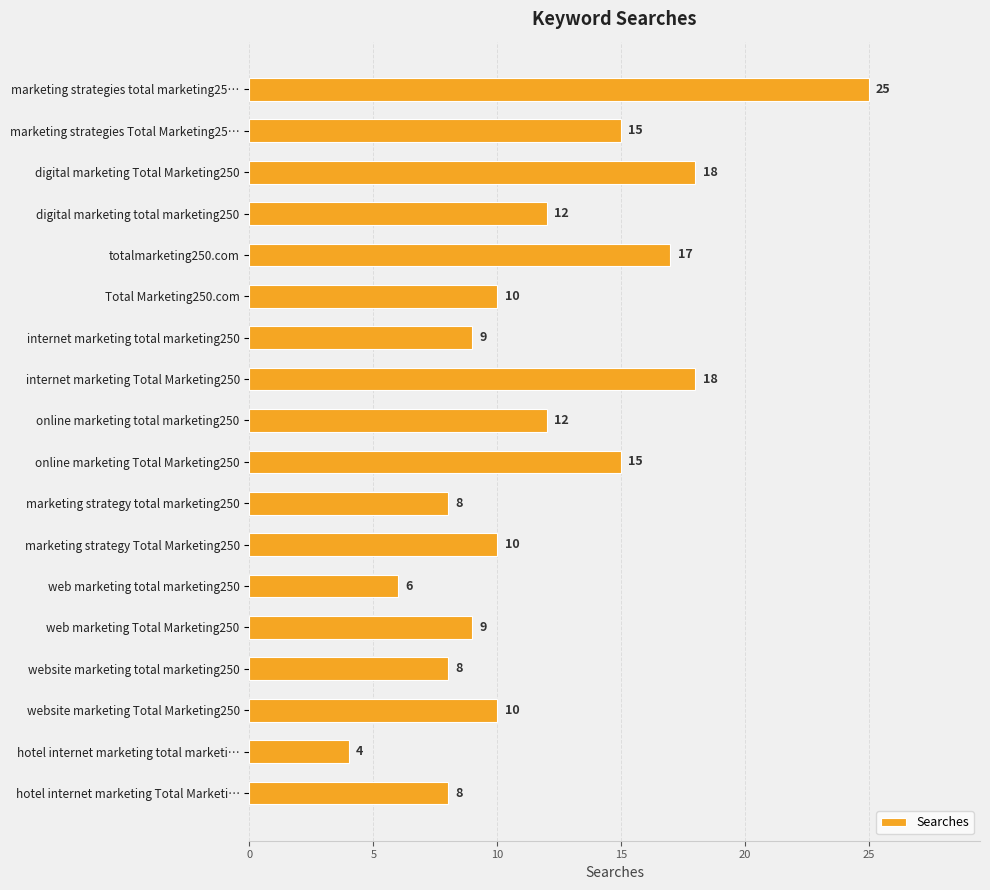

How many bars are there in total?

18